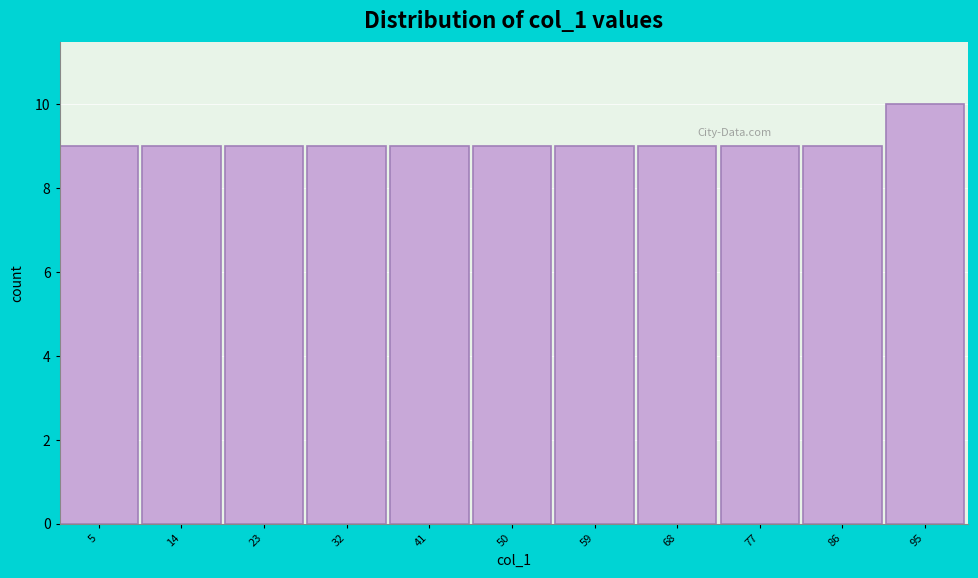

Reading left to right, list every bar in this chart as the range it spans on the x-axis followed by its height. The values are not printed on the chart, so give them approximately, as read against the axis.

1 to 10: 9
10 to 19: 9
19 to 28: 9
28 to 37: 9
37 to 46: 9
46 to 55: 9
55 to 64: 9
64 to 73: 9
73 to 82: 9
82 to 91: 9
91 to 100: 10